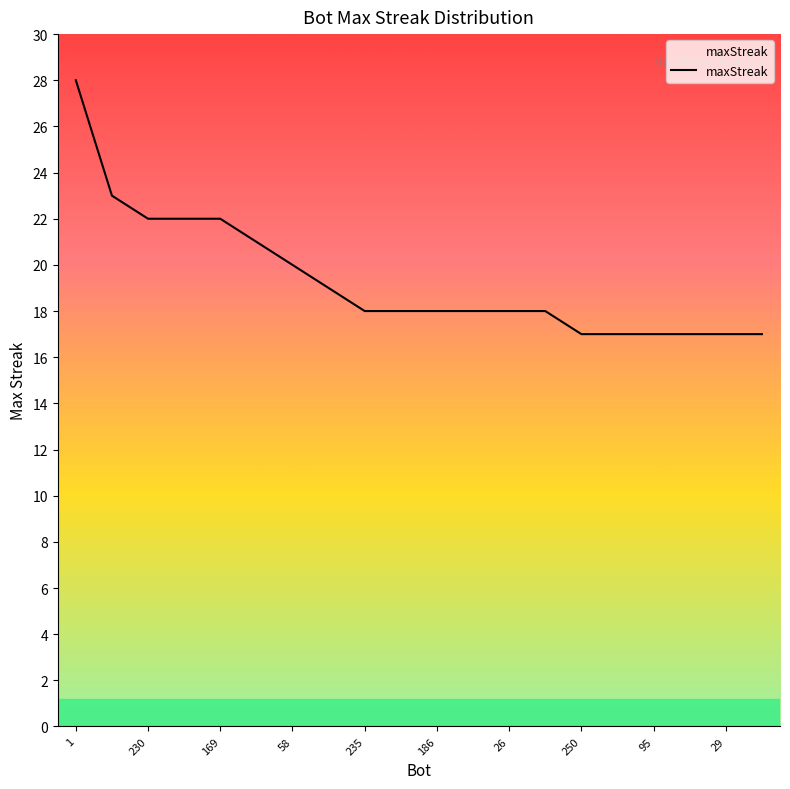

What is the maximum value shown in the chart?

28